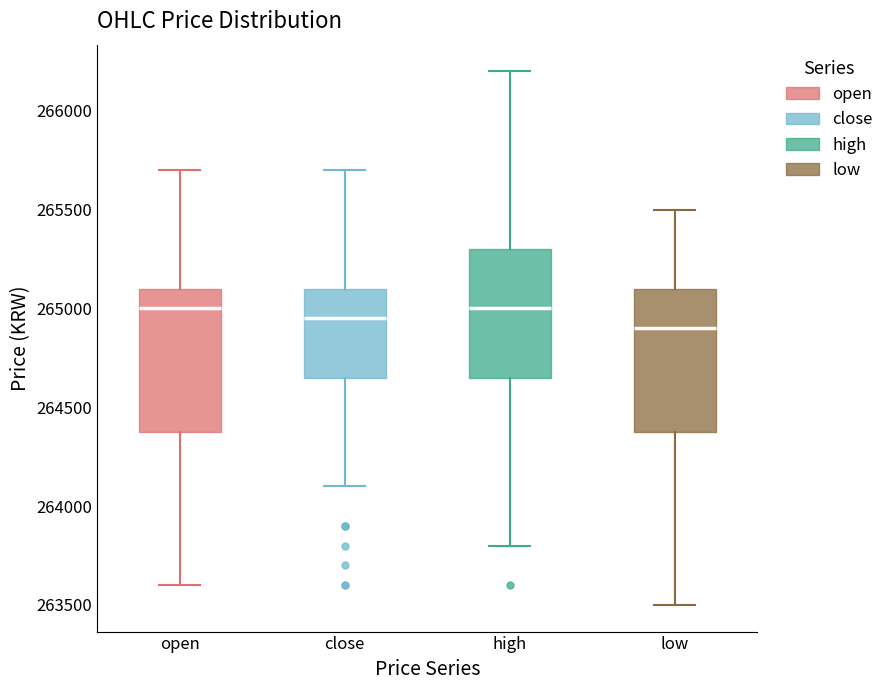

Which box has the lowest median line?

low